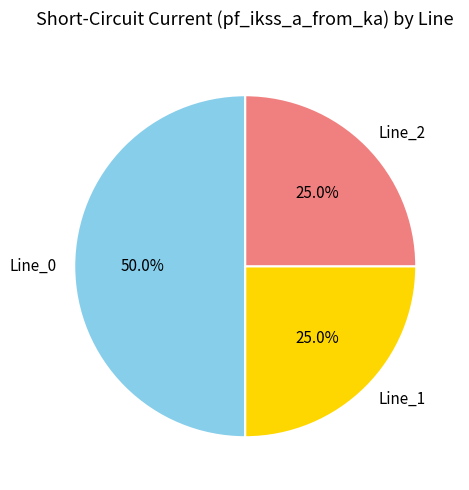

To the nearest percent, what is the average slice percentage?

33%